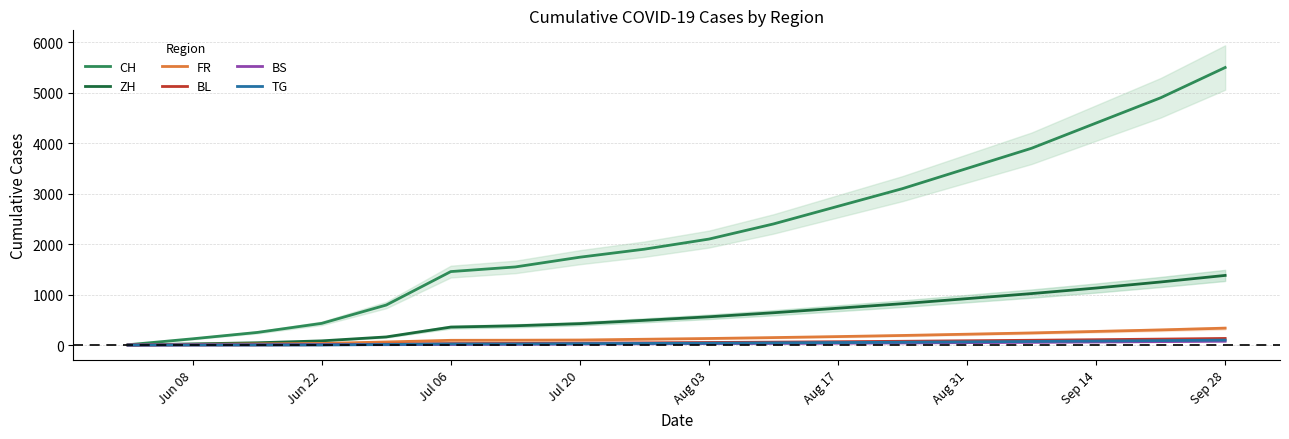

What is the maximum value for BL?

131